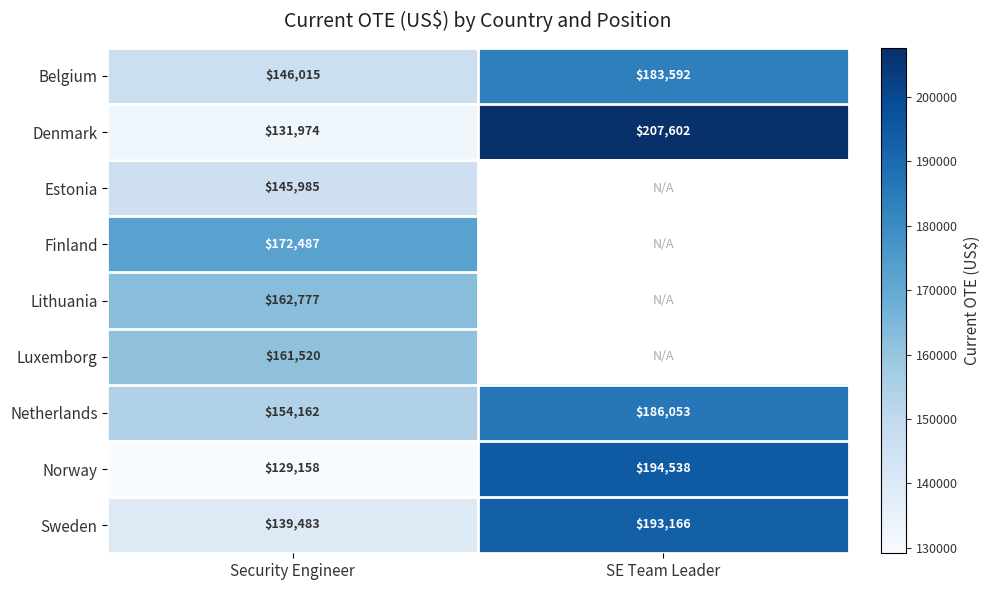

What is the difference between the highest and lowest values at Security Engineer?

43329.0